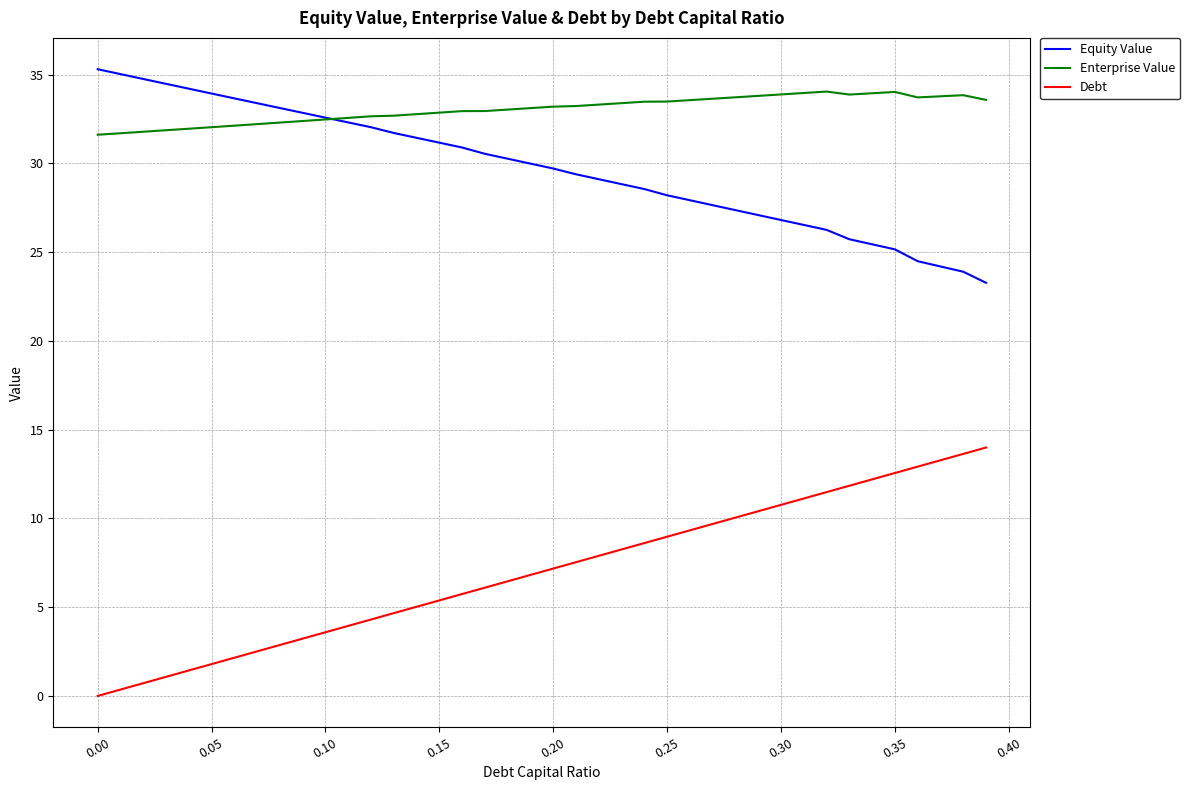

How many lines are shown in the chart?

3